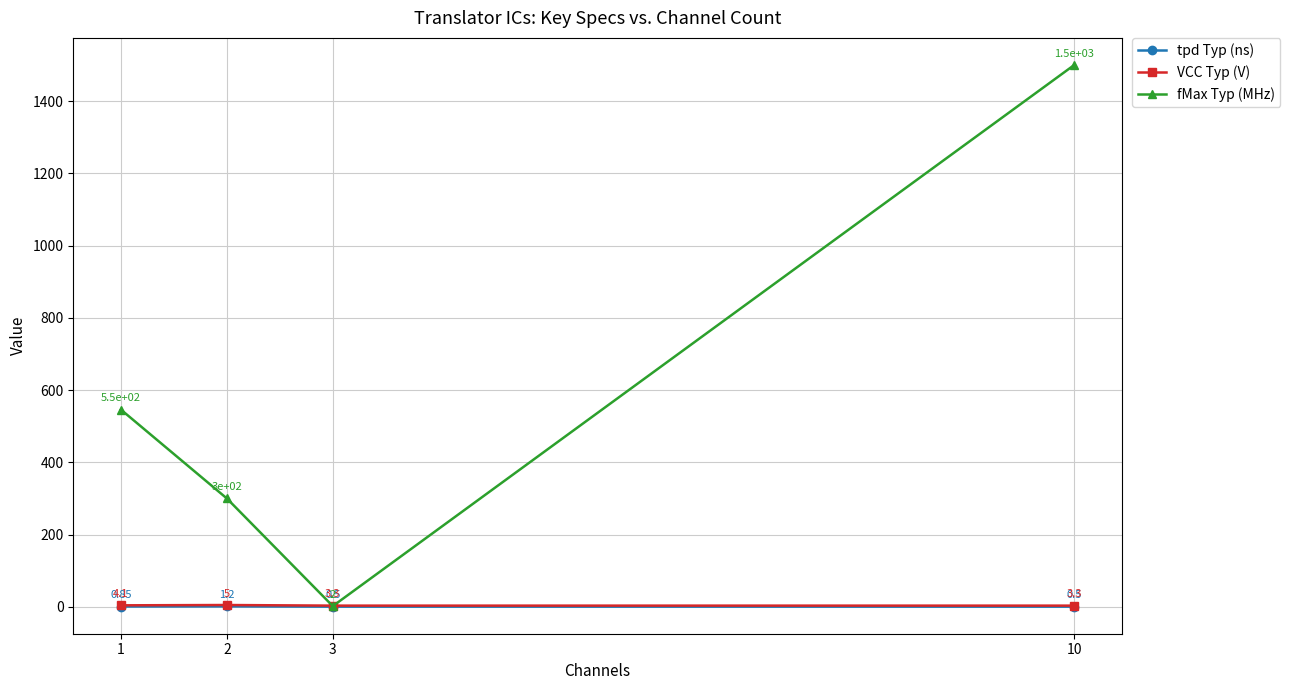

What is the difference between the highest and lowest values at 3?

2.8